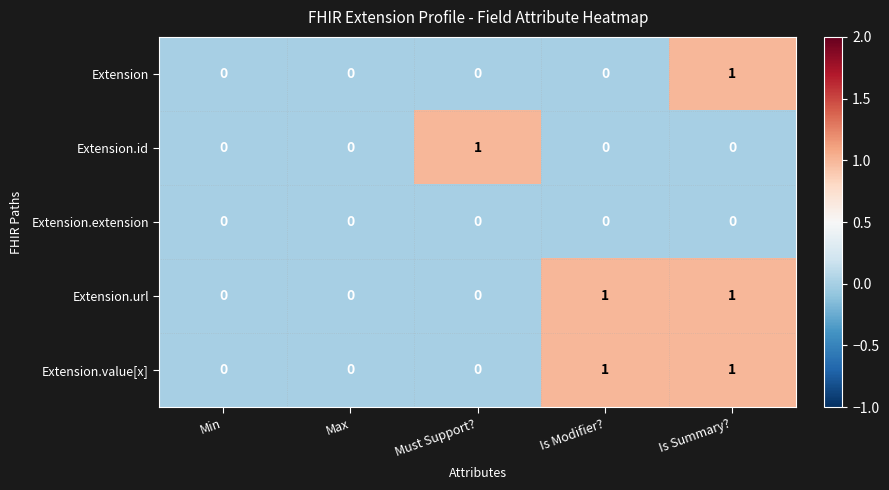

The Extension.url series shows 0 at Is Modifier?. True or false?

False